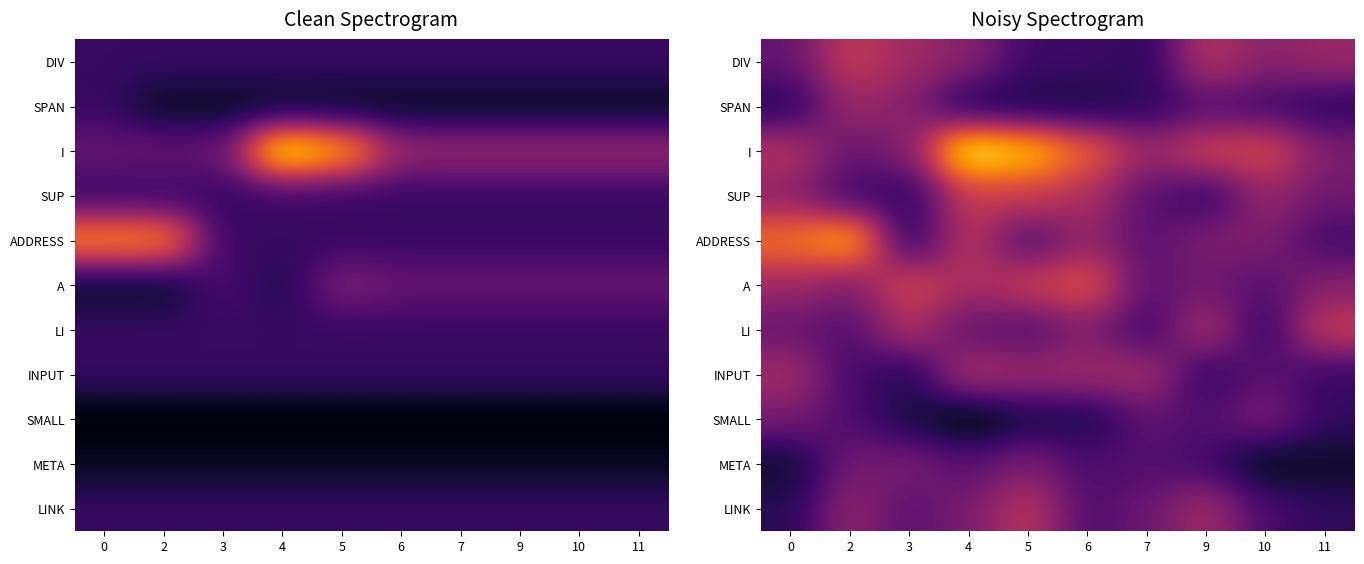

Which series has the largest total across all categories?

I